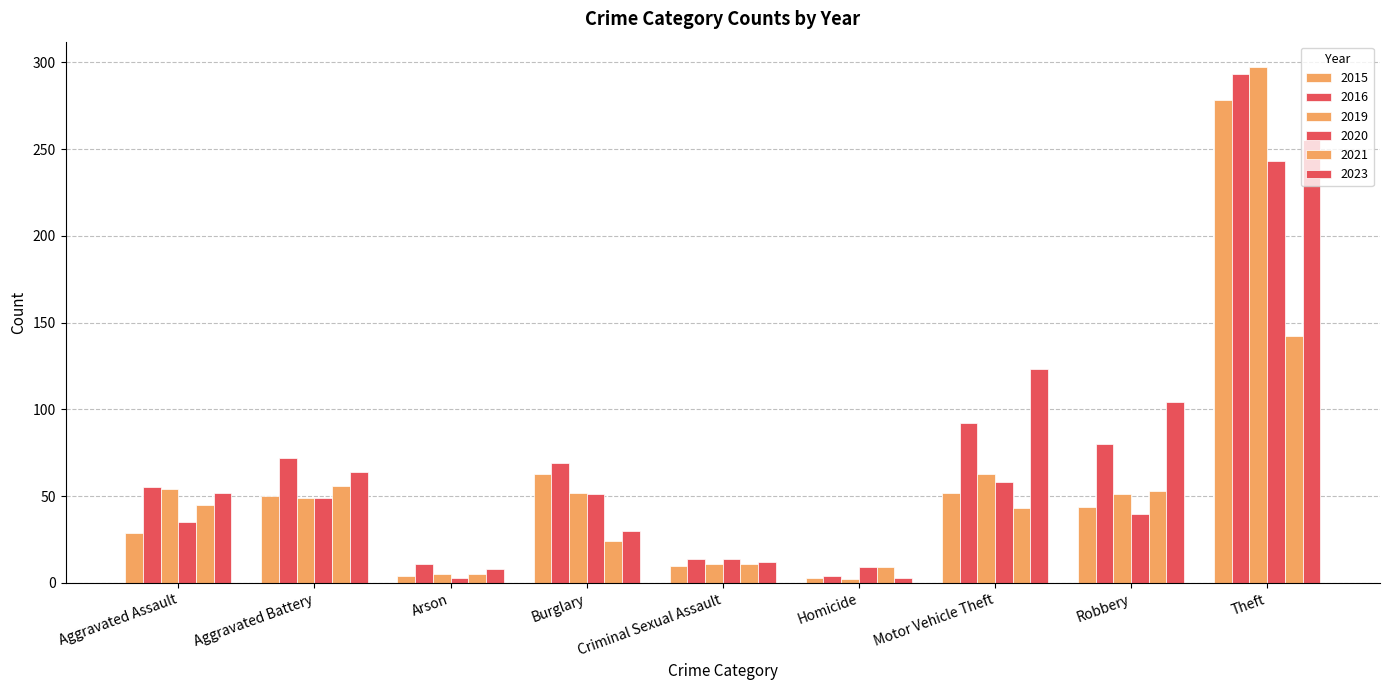

The 2019 series shows 297 at Theft. True or false?

True